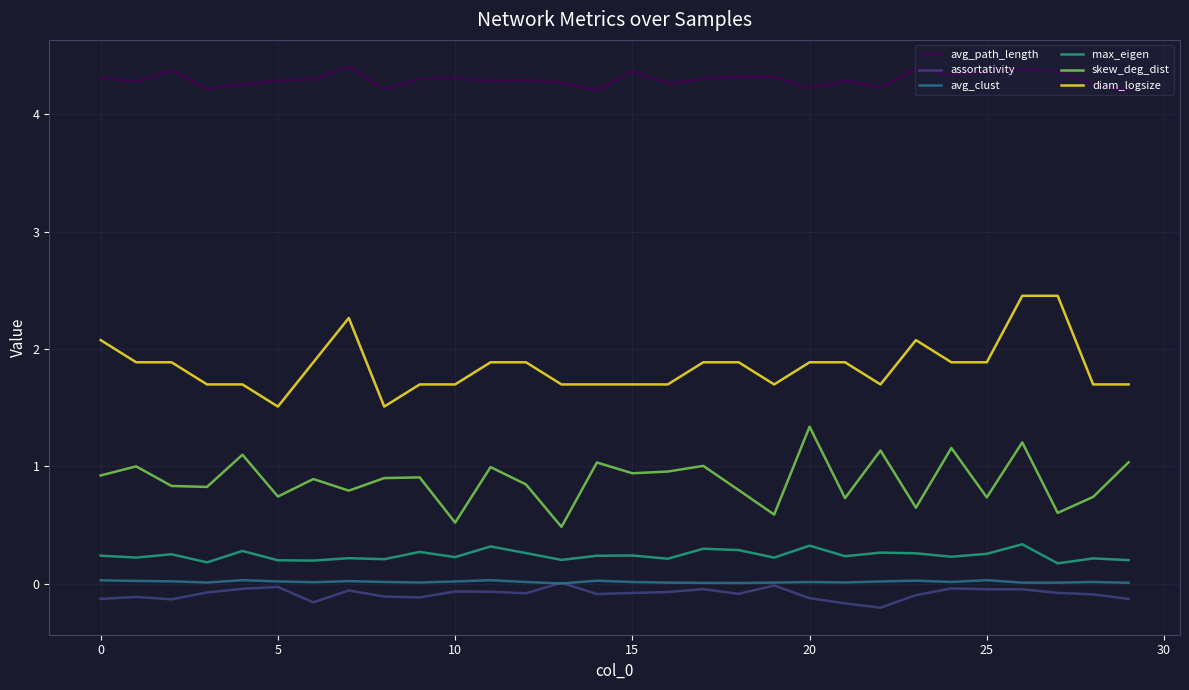

True or false: assortativity and avg_path_length intersect in this chart.

False